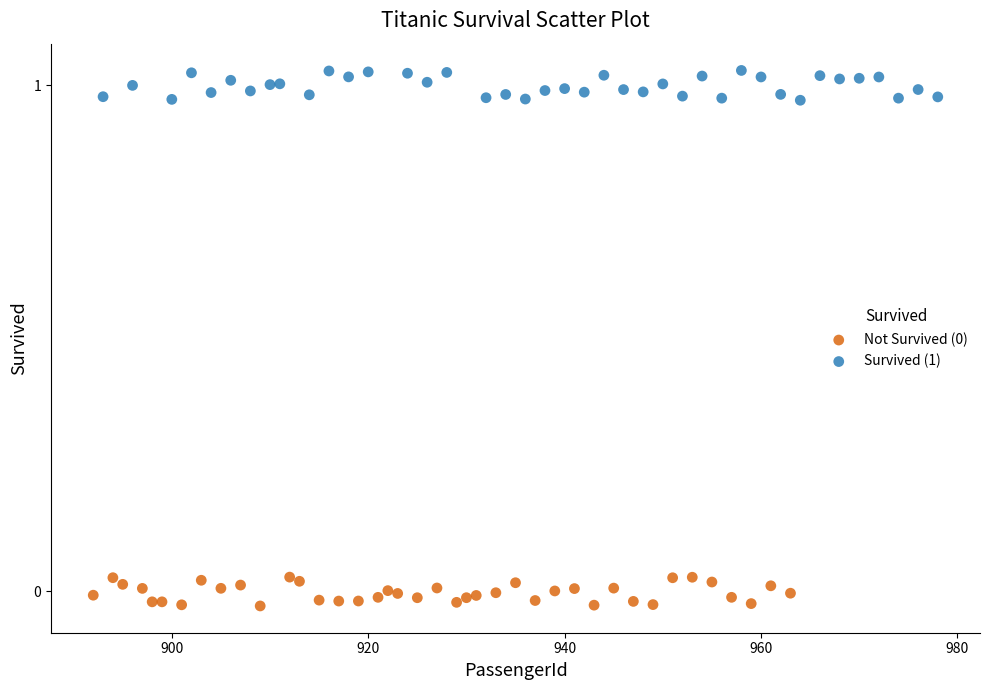

Which series contains the highest Y value?

Survived (1)